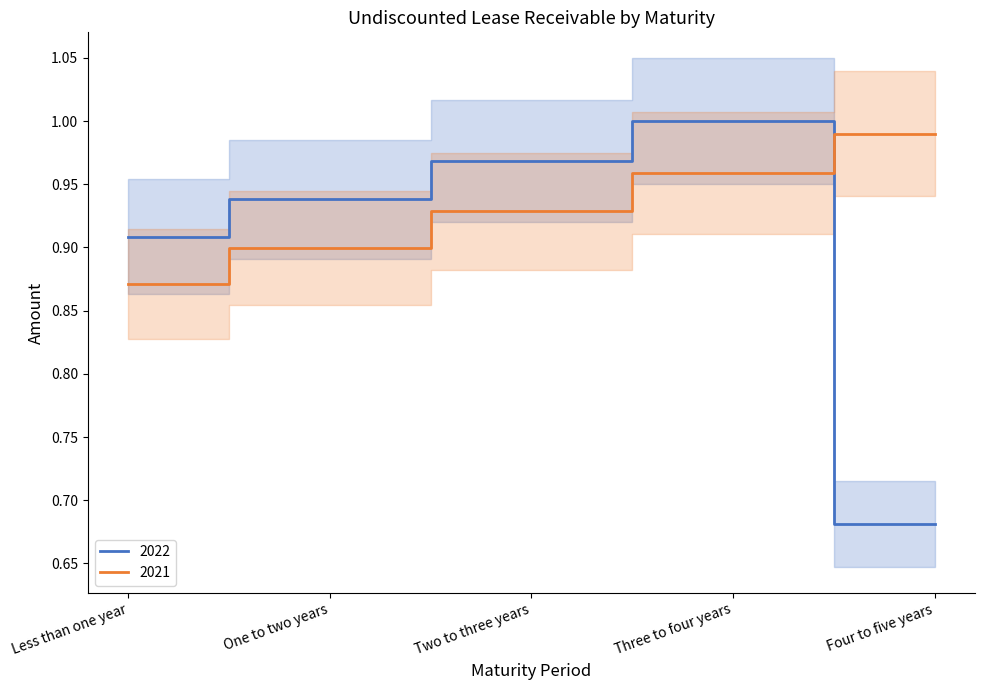

The 2022 series shows 0.4 at Three to four years. True or false?

False